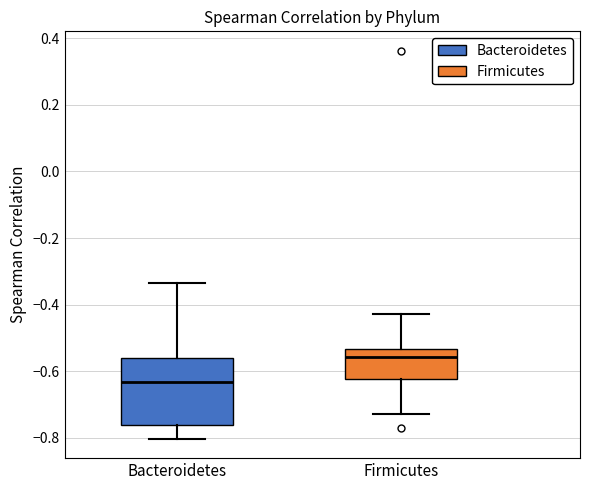

Where does the upper whisker of the box for Firmicutes end on the y-axis? The values are not printed on the chart, so give them approximately, as read against the axis.

-0.42